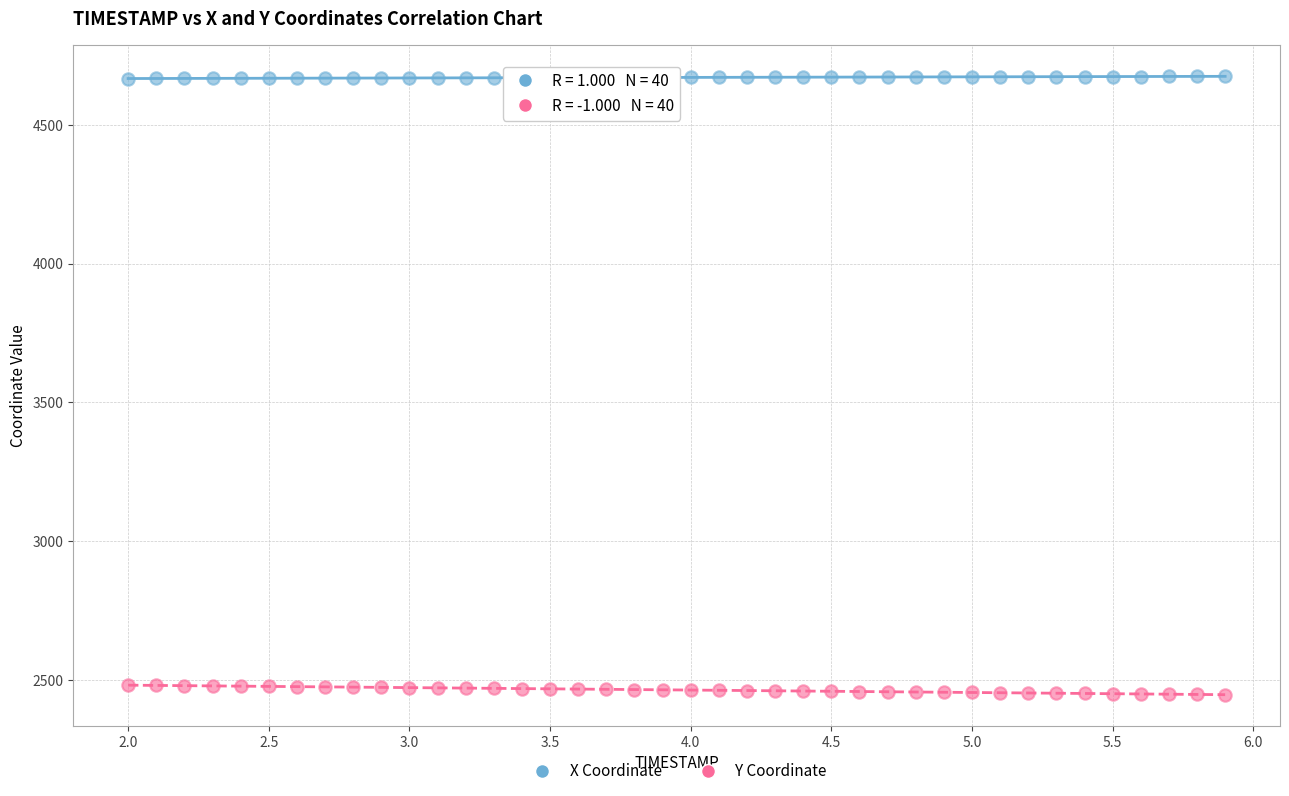

What are all the series names shown in the legend?

X Coordinate, Y Coordinate